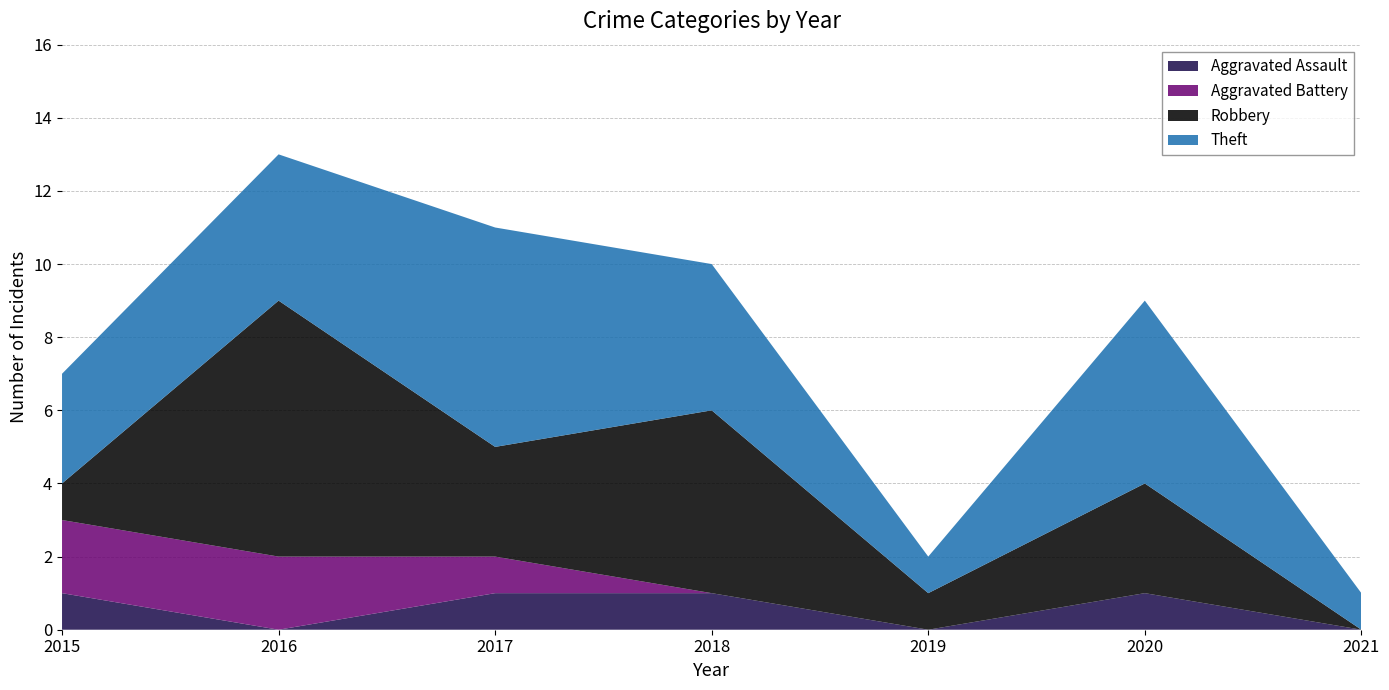

Reading left to right, transcribe all the data shown in this chart.

Aggravated Assault: 2015=1	2016=0	2017=1	2018=1	2019=0	2020=1	2021=0
Aggravated Battery: 2015=2	2016=2	2017=1	2018=0	2019=0	2020=0	2021=0
Robbery: 2015=1	2016=7	2017=3	2018=5	2019=1	2020=3	2021=0
Theft: 2015=3	2016=4	2017=6	2018=4	2019=1	2020=5	2021=1